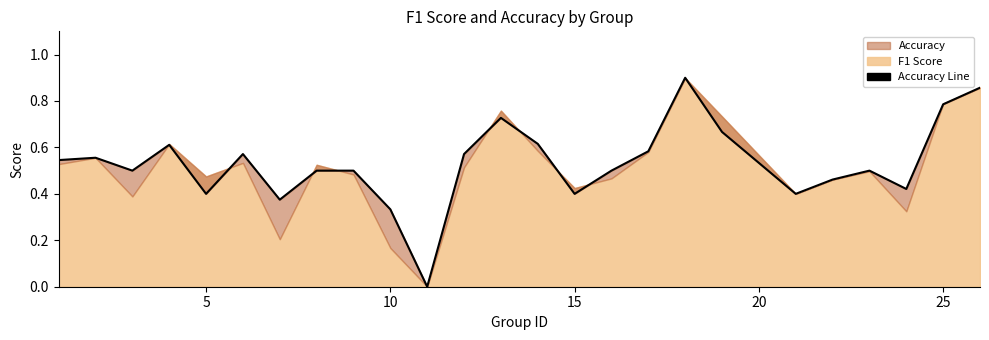

The value at 13 is 0.3. True or false?

False